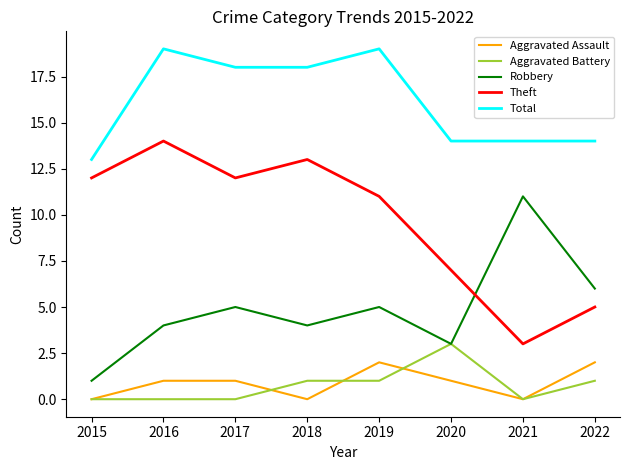

Reading right to left, transcribe all the data shown in this chart.

Aggravated Assault: 2	0	1	2	0	1	1	0
Aggravated Battery: 1	0	3	1	1	0	0	0
Robbery: 6	11	3	5	4	5	4	1
Theft: 5	3	7	11	13	12	14	12
Total: 14	14	14	19	18	18	19	13